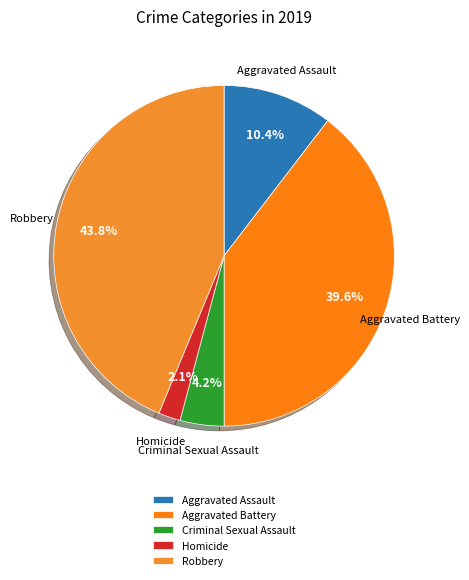

Approximately how many times larger is the value at Homicide compared to Criminal Sexual Assault?

0.5